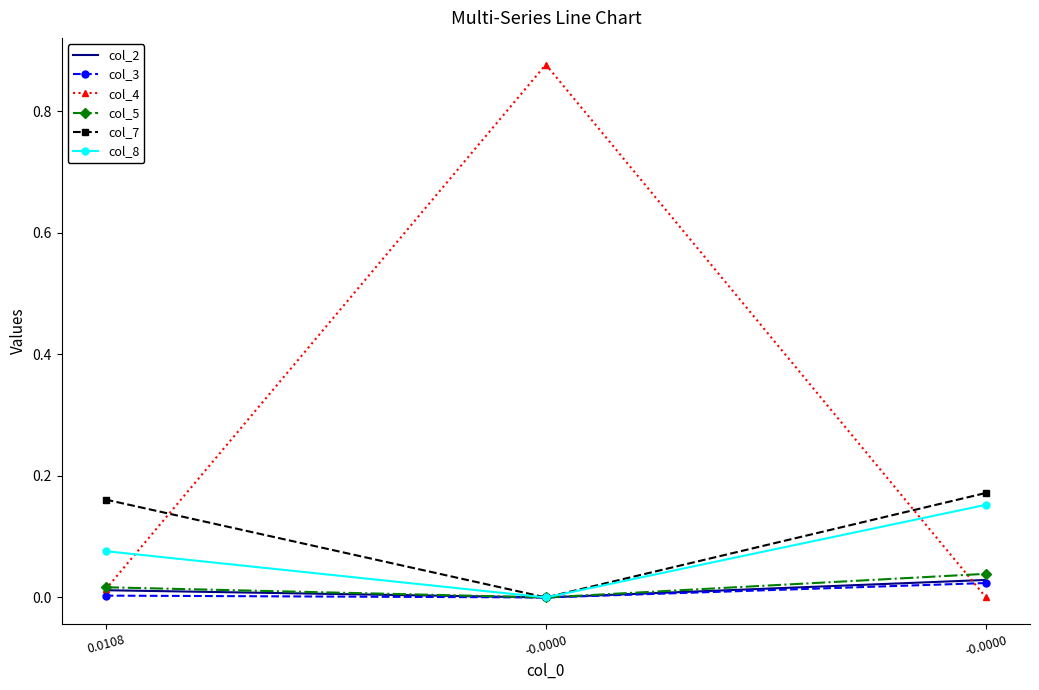

How many values in the col_5 series exceed 0?

2